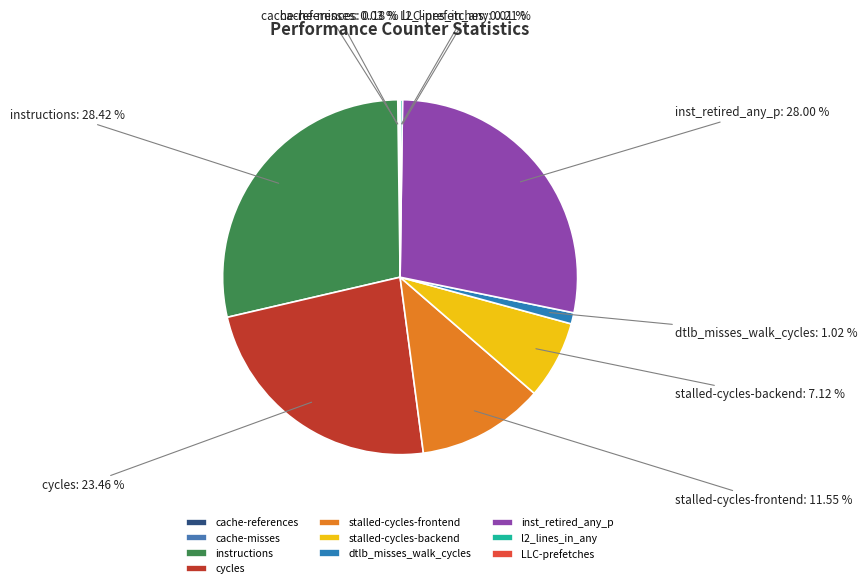

Approximately how many times larger is the value at instructions compared to stalled-cycles-backend?

4.0